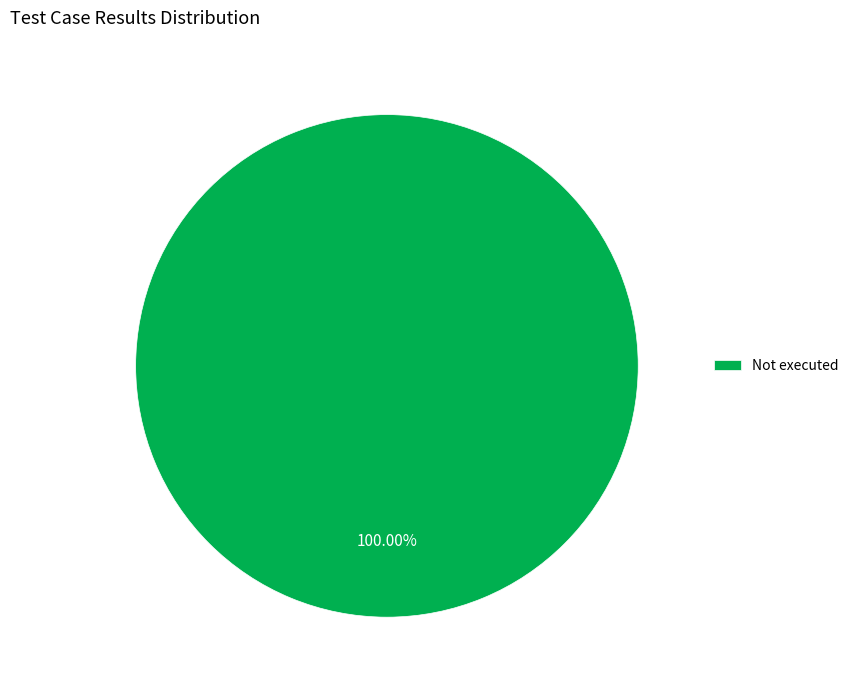

Count the number of slices in the pie.

1